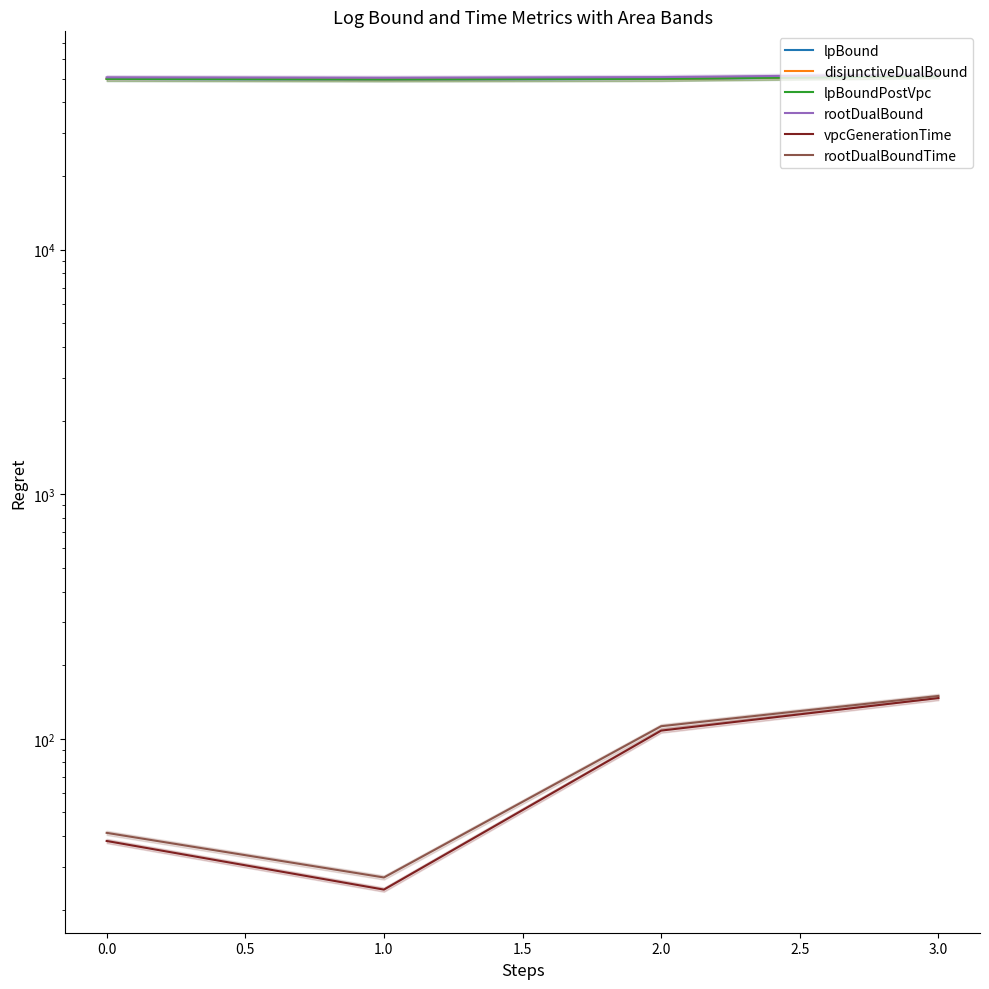

True or false: rootDualBoundTime and disjunctiveDualBound intersect in this chart.

False